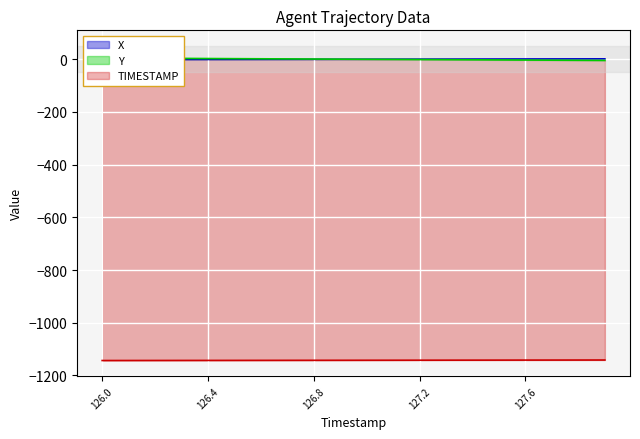

What is the spread (max minus min) of values at 126.2?

1146.9